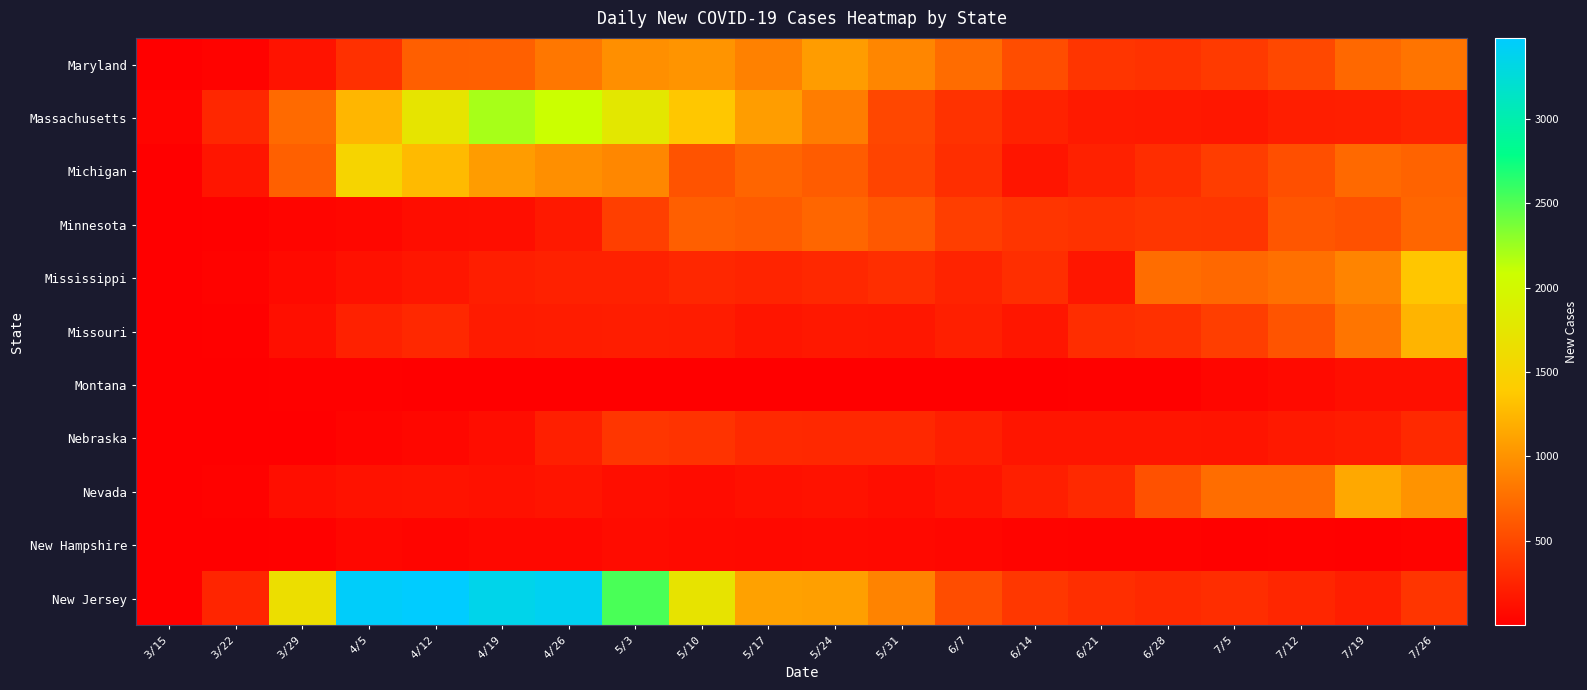

Reading right to left, what are all the values shown in this chart?

Maryland: 7/26=802	7/19=717	7/12=497	7/5=408	6/28=353	6/21=372	6/14=533	6/7=742	5/31=924	5/24=1073	5/17=888	5/10=1018	5/3=983	4/26=819	4/19=660	4/12=658	4/5=340	3/29=142	3/22=31	3/15=3
Massachusetts: 7/26=255	7/19=225	7/12=212	7/5=170	6/28=183	6/21=190	6/14=239	6/7=352	5/31=493	5/24=858	5/17=1075	5/10=1365	5/3=1763	4/26=2091	4/19=2211	4/12=1728	4/5=1250	3/29=733	3/22=276	3/15=39
Michigan: 7/26=685	7/19=727	7/12=548	7/5=428	6/28=319	6/21=237	6/14=155	6/7=323	5/31=474	5/24=633	5/17=697	5/10=577	5/3=930	4/26=979	4/19=1072	4/12=1274	4/5=1502	3/29=660	3/22=155	3/15=6
Minnesota: 7/26=707	7/19=560	7/12=592	7/5=370	6/28=376	6/21=350	6/14=369	6/7=434	5/31=611	5/24=701	5/17=628	5/10=658	5/3=437	4/26=178	4/19=105	4/12=98	4/5=62	3/29=48	3/22=21	3/15=3
Mississippi: 7/26=1359	7/19=907	7/12=770	7/5=715	6/28=750	6/21=161	6/14=321	6/7=250	5/31=323	5/24=281	5/17=256	5/10=279	5/3=234	4/26=234	4/19=213	4/12=163	4/5=126	3/29=79	3/22=29	3/15=1
Missouri: 7/26=1234	7/19=806	7/12=581	7/5=431	6/28=334	6/21=314	6/14=161	6/7=223	5/31=168	5/24=175	5/17=152	5/10=199	5/3=205	4/26=199	4/19=192	4/12=281	4/5=233	3/29=116	3/22=17	3/15=1
Montana: 7/26=115	7/19=111	7/12=78	7/5=50	6/28=21	6/21=17	6/14=8	6/7=4	5/31=5	5/24=2	5/17=1	5/10=1	5/3=1	4/26=2	4/19=7	4/12=14	4/5=19	3/29=17	3/22=4	3/15=1
Nebraska: 7/26=291	7/19=202	7/12=178	7/5=147	6/28=155	6/21=155	6/14=152	6/7=223	5/31=281	5/24=280	5/17=287	5/10=359	5/3=376	4/26=222	4/19=98	4/12=61	4/5=37	3/29=8	3/22=5	3/15=2
Nevada: 7/26=1011	7/19=1155	7/12=752	7/5=751	6/28=560	6/21=291	6/14=219	6/7=149	5/31=107	5/24=133	5/17=118	5/10=93	5/3=105	4/26=144	4/19=127	4/12=140	4/5=134	3/29=104	3/22=24	3/15=2
New Hampshire: 7/26=33	7/19=21	7/12=22	7/5=21	6/28=29	6/21=32	6/14=39	6/7=56	5/31=72	5/24=79	5/17=75	5/10=79	5/3=93	4/26=68	4/19=66	4/12=44	4/5=58	3/29=20	3/22=9	3/15=1
New Jersey: 7/26=369	7/19=212	7/12=271	7/5=317	6/28=291	6/21=323	6/14=388	6/7=531	5/31=899	5/24=1093	5/17=1107	5/10=1716	5/3=2529	4/26=3391	4/19=3350	4/12=3478	4/5=3446	3/29=1639	3/22=263	3/15=10